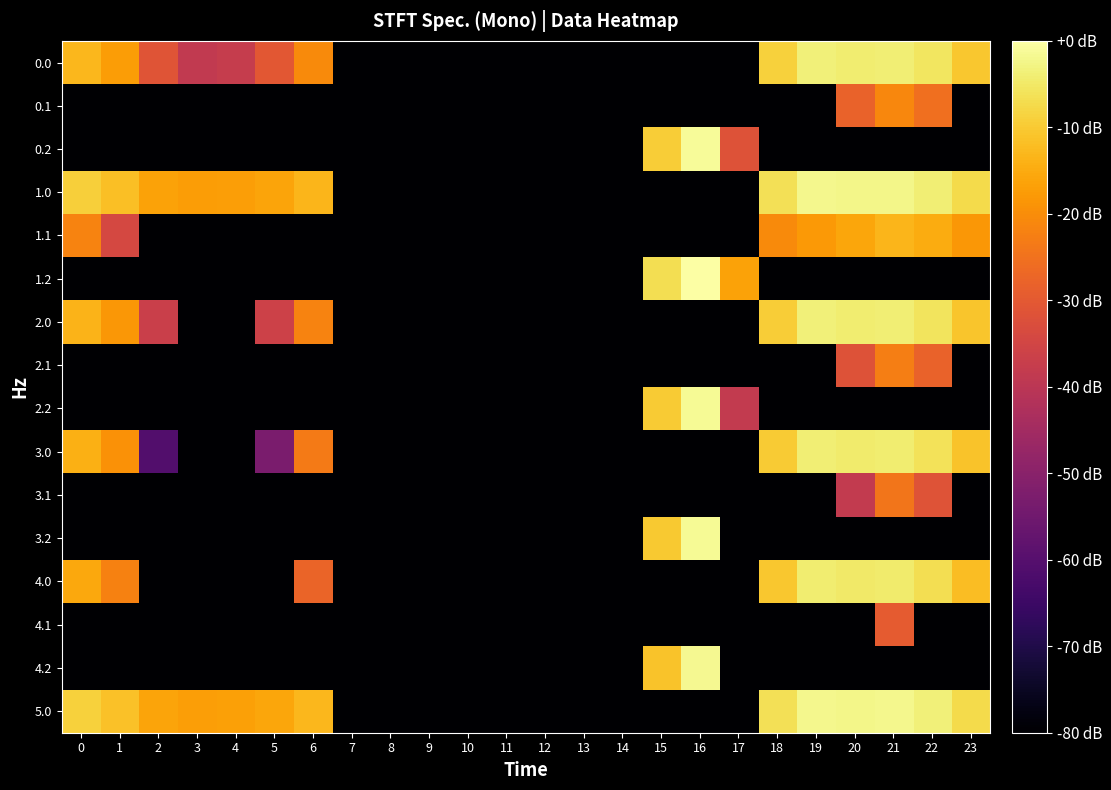

How many distinct data groups are displayed?

16